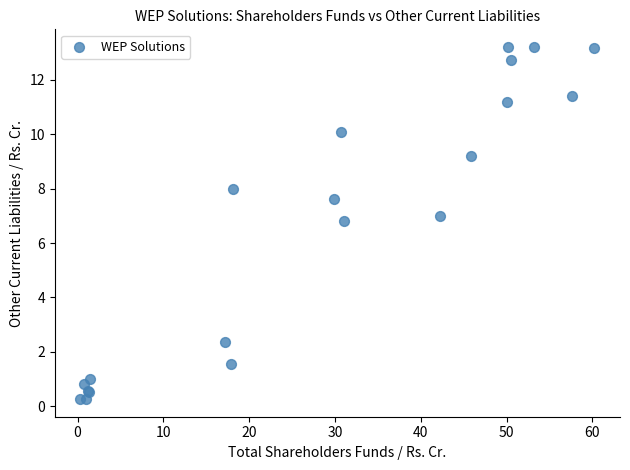

What Y value in the scatter plot is closest to 6?

6.8